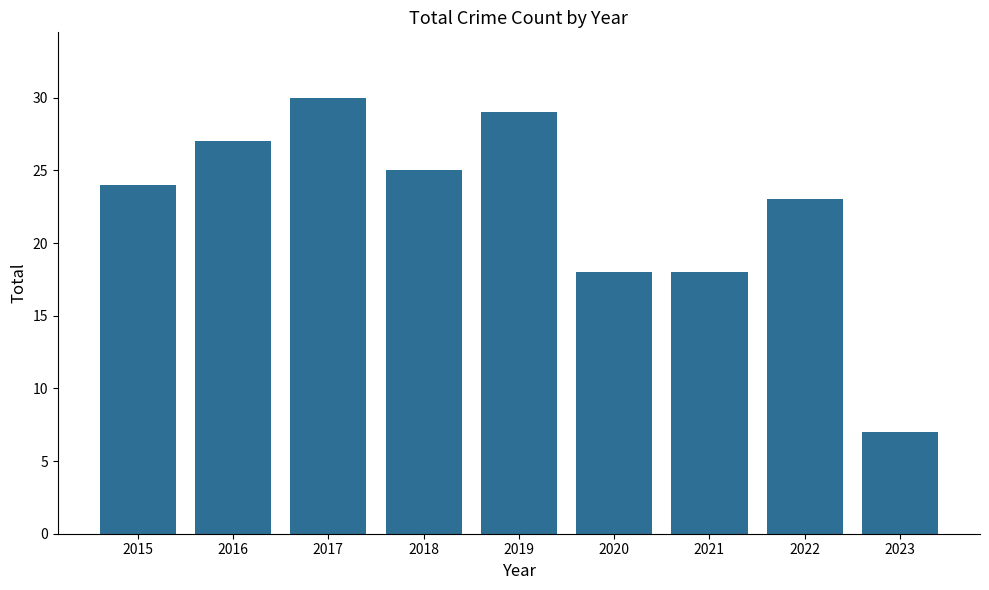

Are the bars horizontal?

No